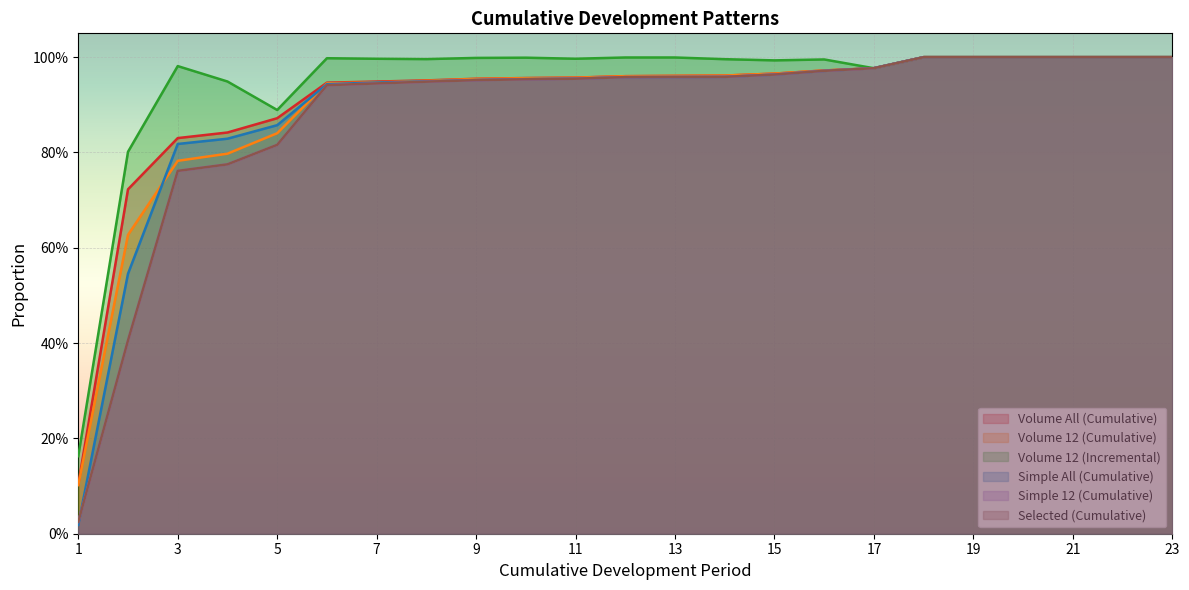

Which series has the largest total across all categories?

Volume 12 (Incremental)